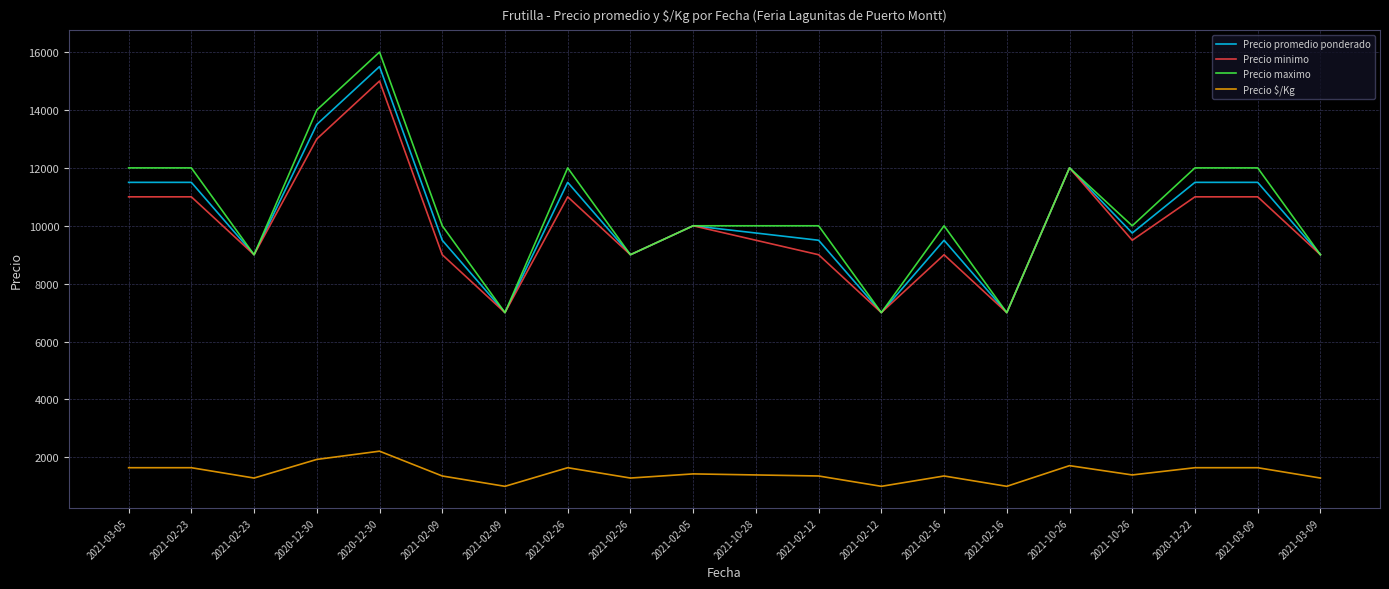

How many series are shown in this chart?

4